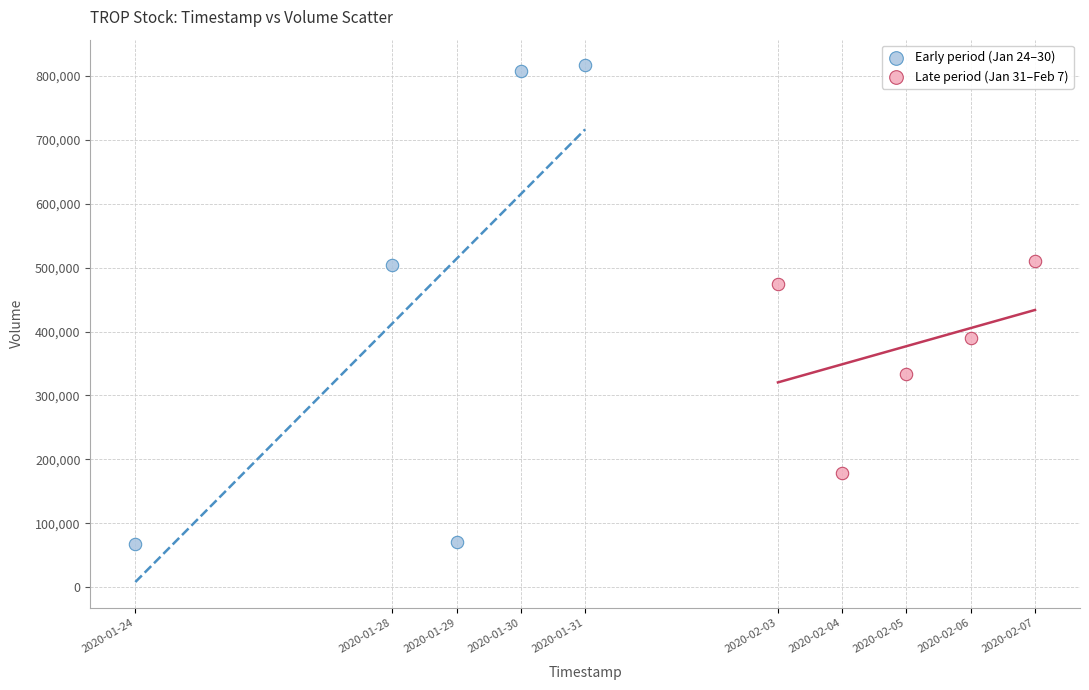

Which series has the widest spread of Y values?

Early period (Jan 24–30)